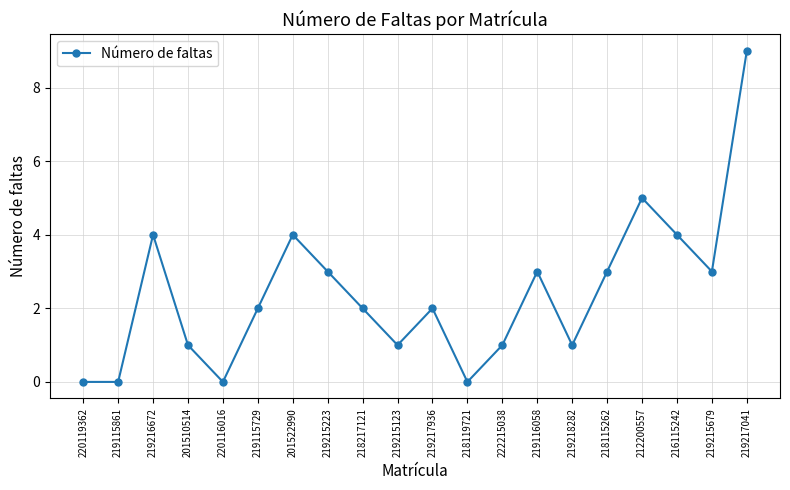

True or false: there are more than 2 points higher than both neighbors.

True